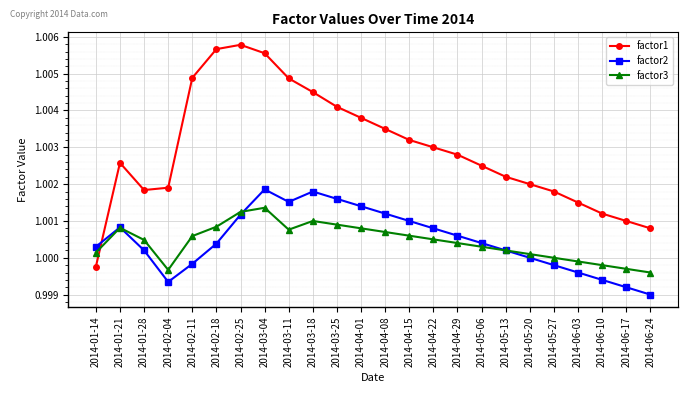

At which category is the sum across all series the highest?

2014-03-04